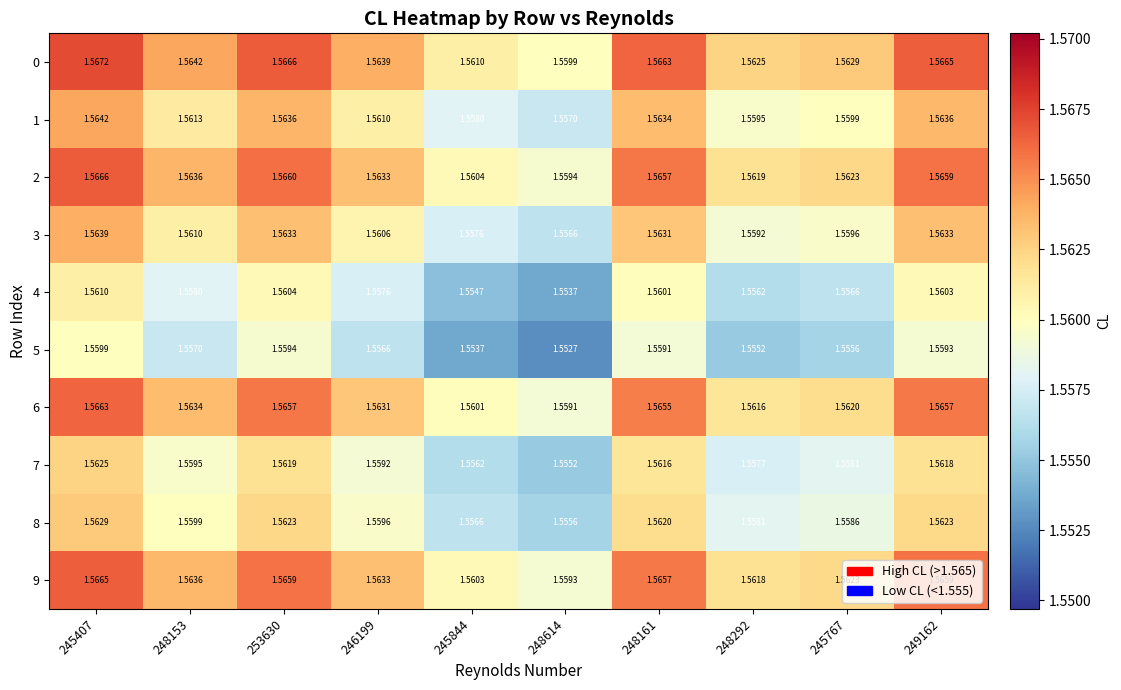

At how many categories does at least one series exceed 1?

10